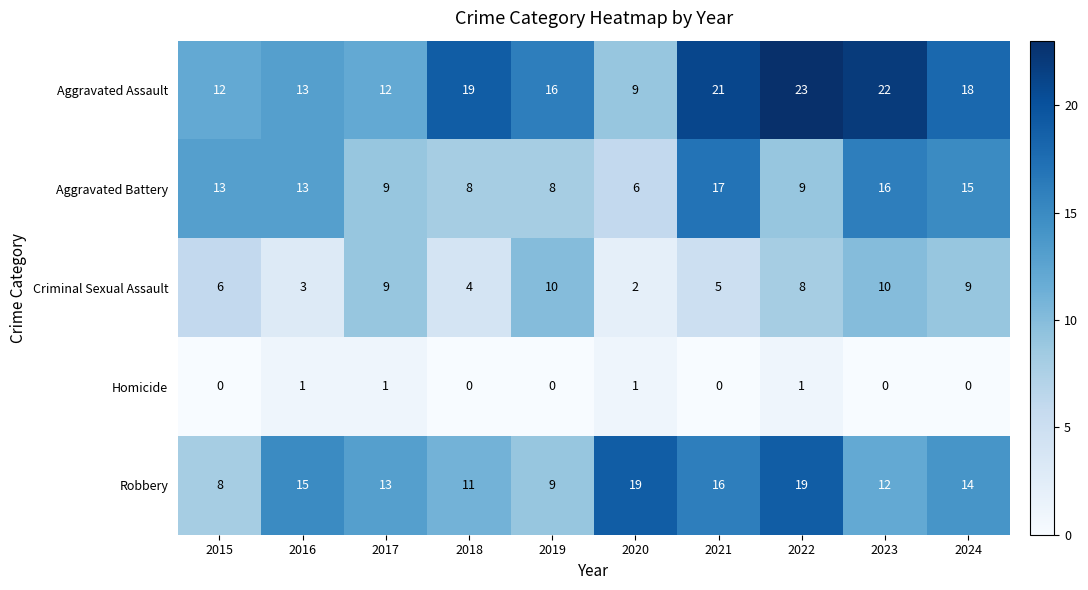

Which series has the largest range (max minus min)?

Aggravated Assault